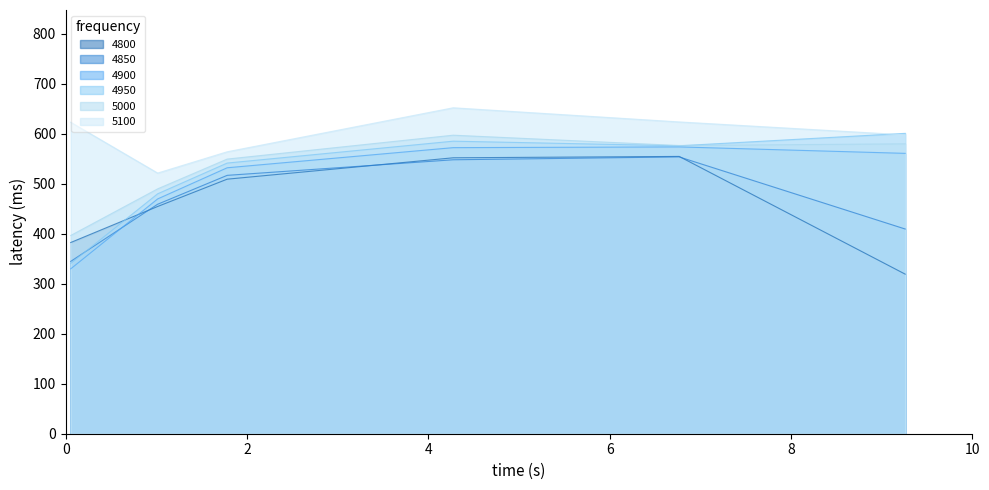

True or false: 4800 and 5100 cross at least once.

False